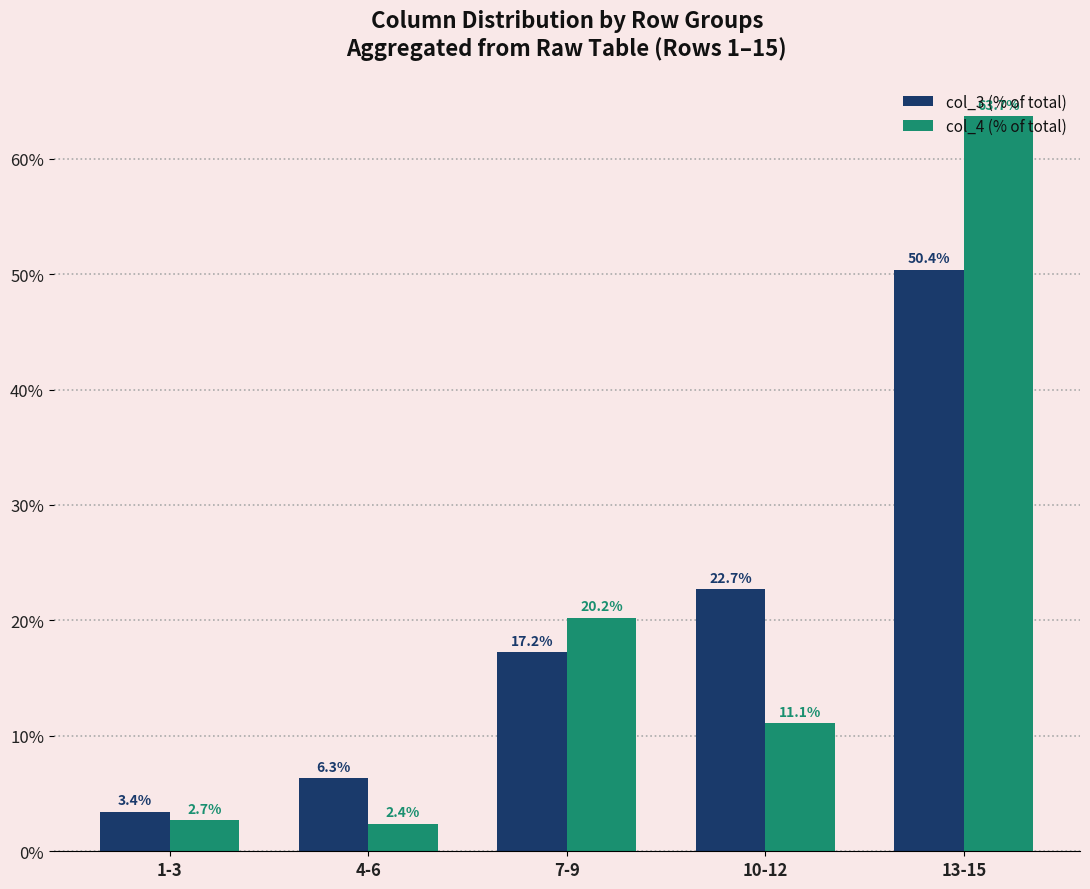

What is the sum of the col_3 (% of total) values at 10-12 and 7-9?

39.9